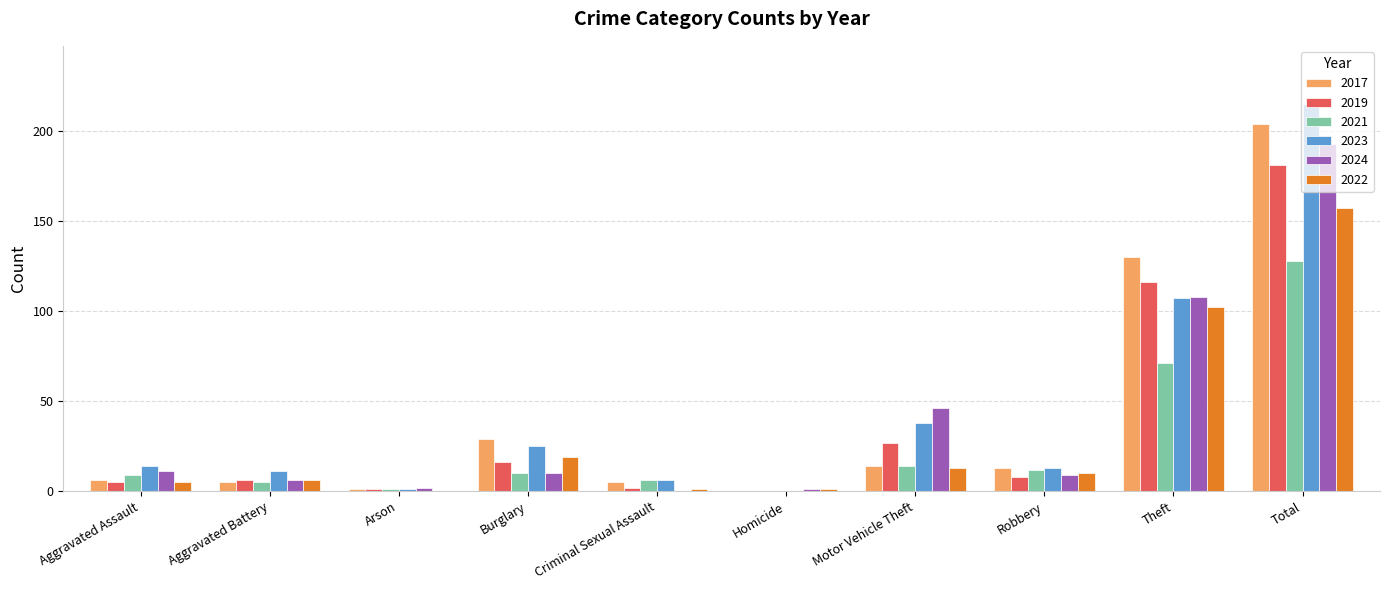

At which label is 2022 closest to 78?

Theft